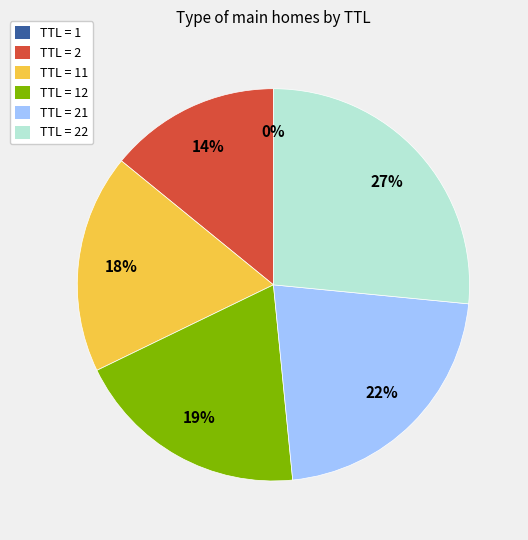

Which has a higher value, TTL = 21 or TTL = 2?

TTL = 21